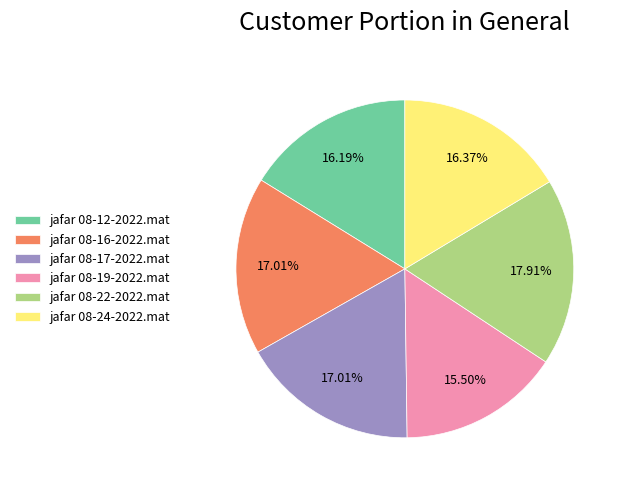

To the nearest percent, what is the difference between the largest and smallest slice percentages?

2%